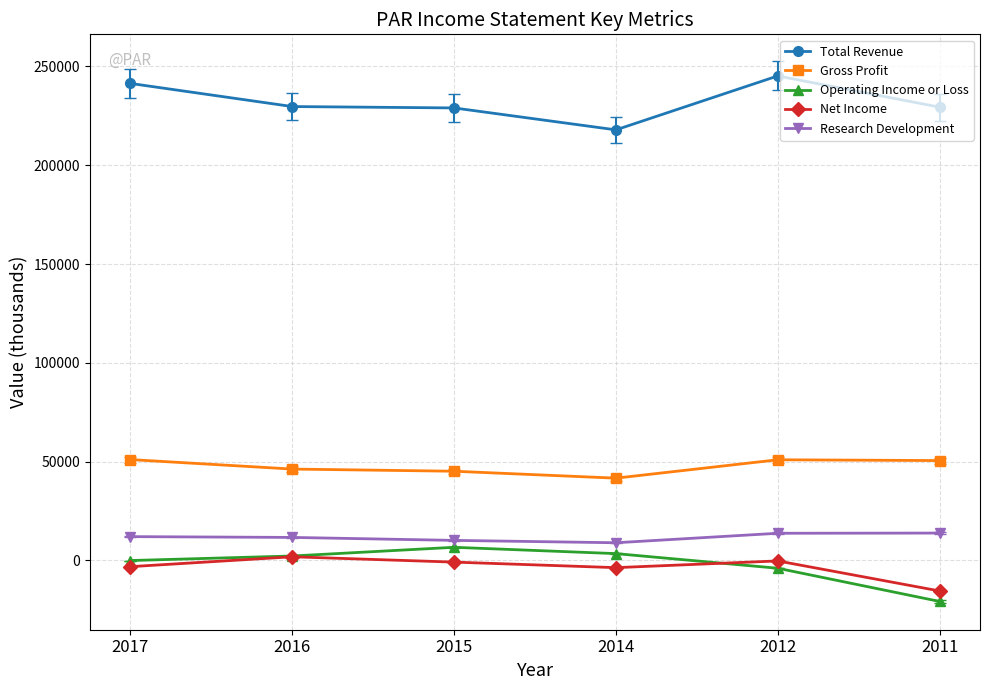

What is the smallest value displayed?

-20800